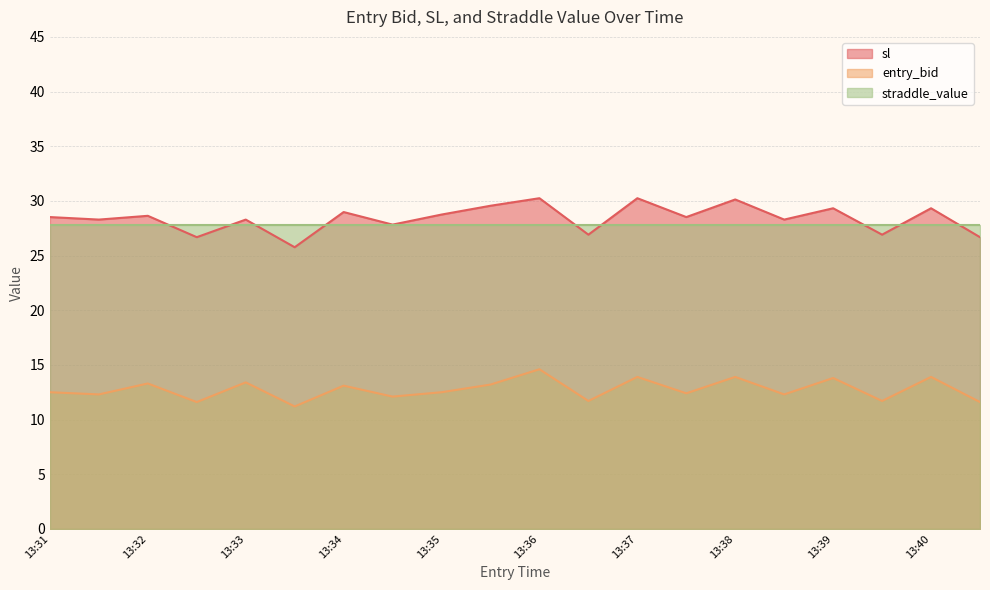

At which label does entry_bid reach its peak?

13:36